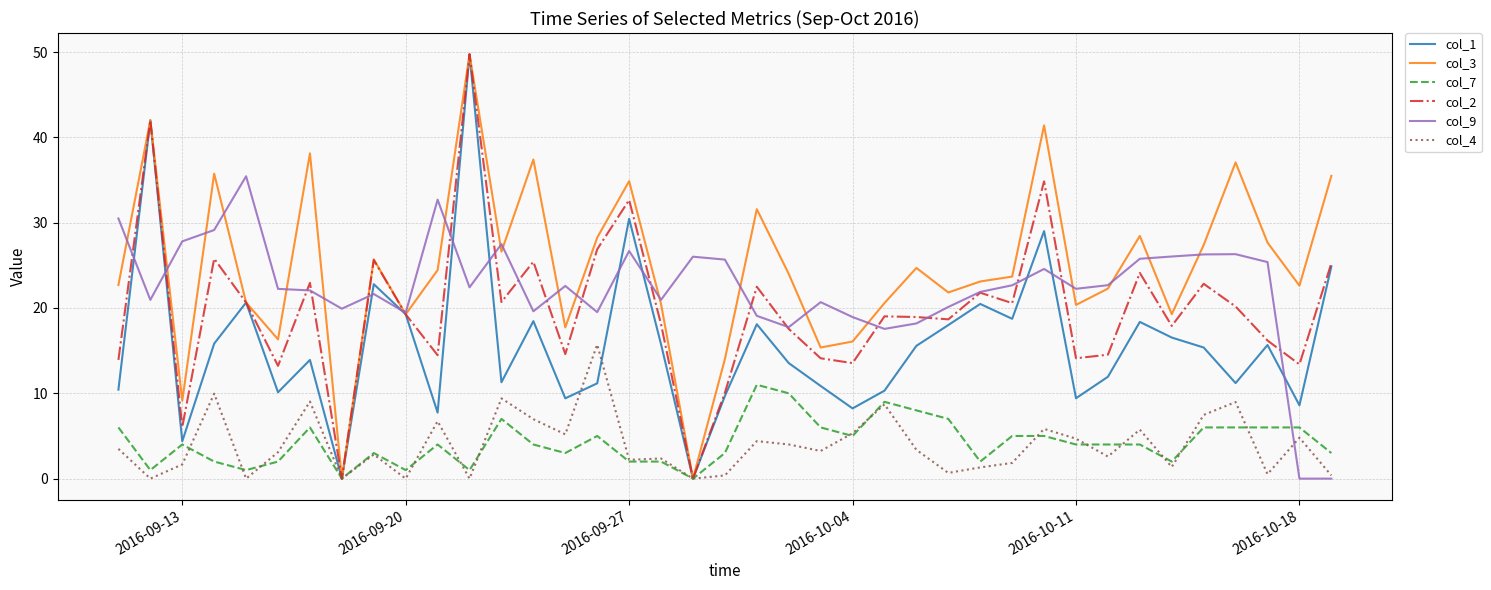

What is the highest value of the col_7 series?

11.0